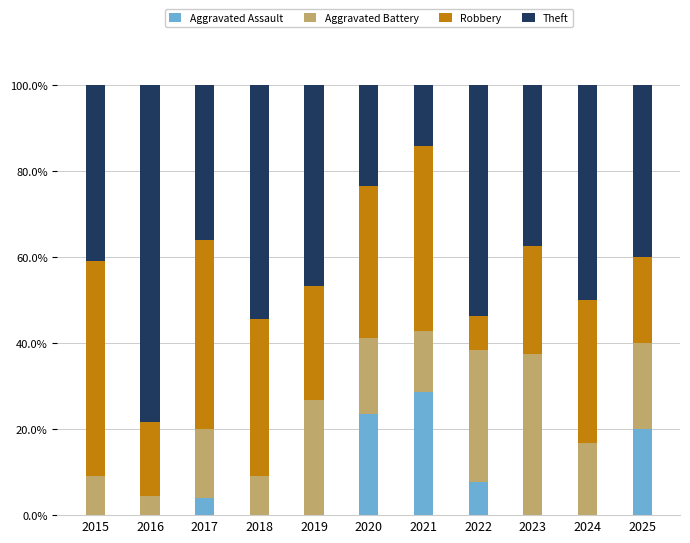

Does the chart contain stacked bars?

Yes